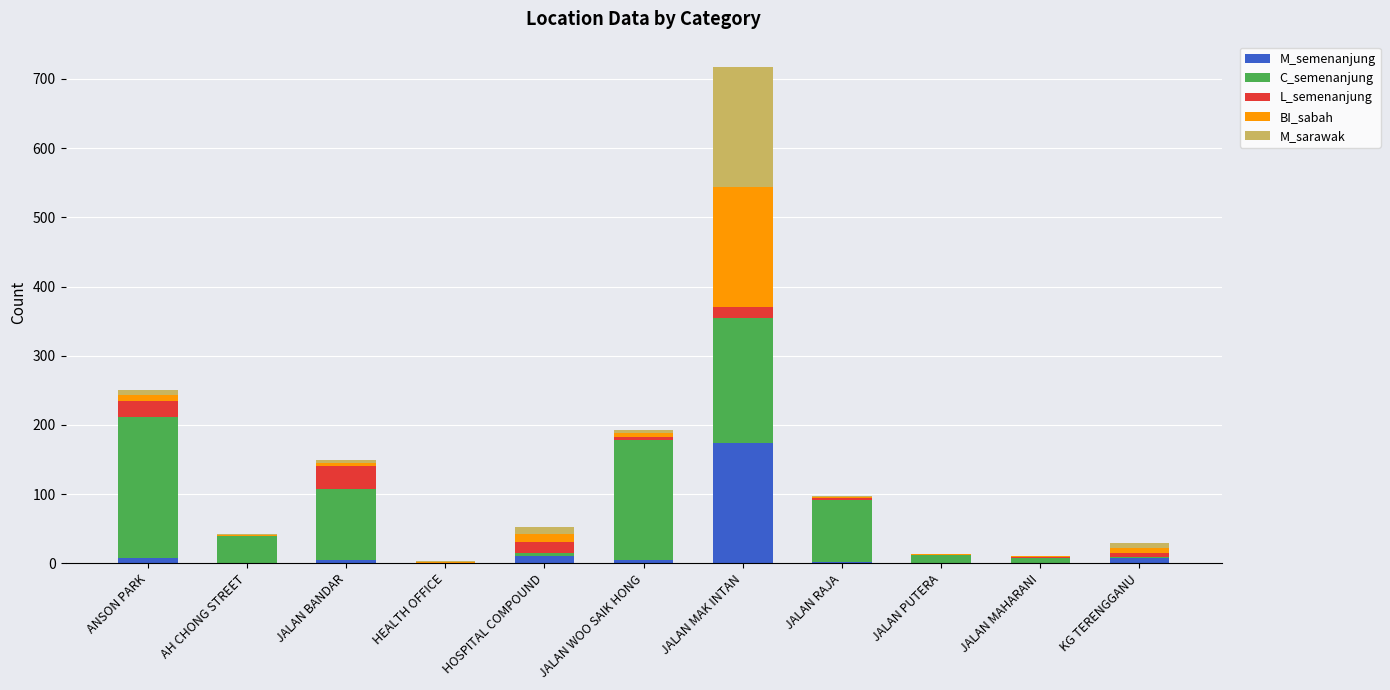

At which category is the sum across all series the highest?

JALAN MAK INTAN